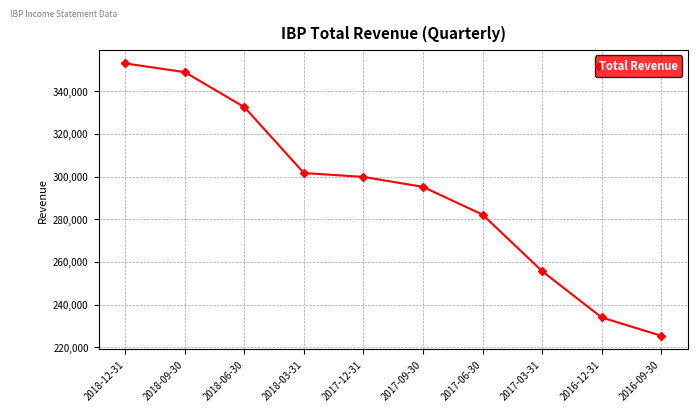

How many distinct data groups are displayed?

1